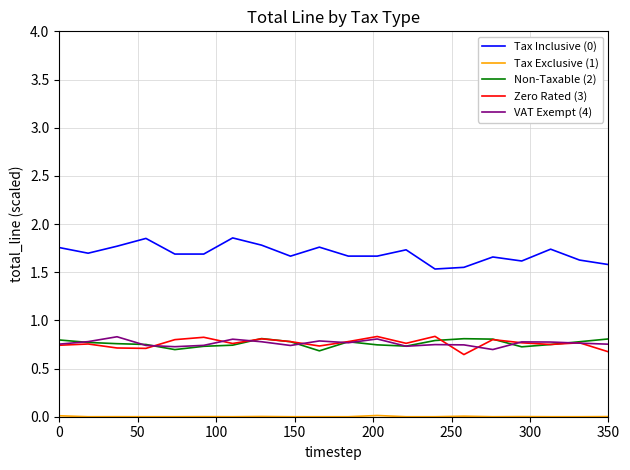

True or false: VAT Exempt (4) and Tax Inclusive (0) intersect in this chart.

False